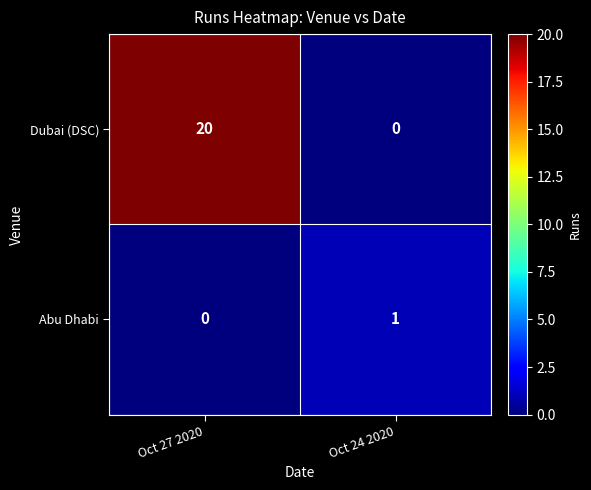

The value of Dubai (DSC) at Oct 27 2020 is 30. True or false?

False